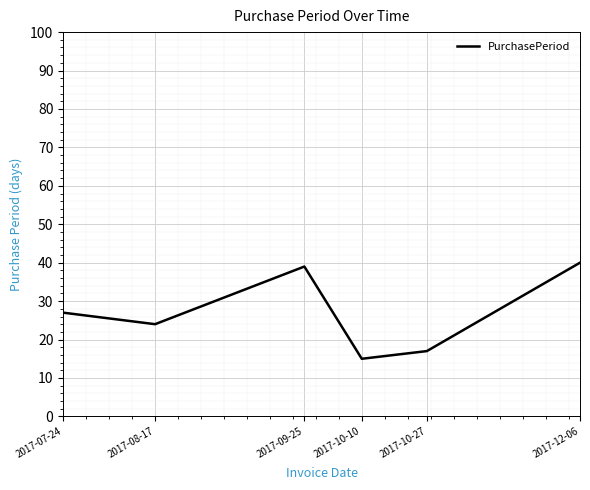

How many interior local valleys (lower than both neighbors) does the data have?

2